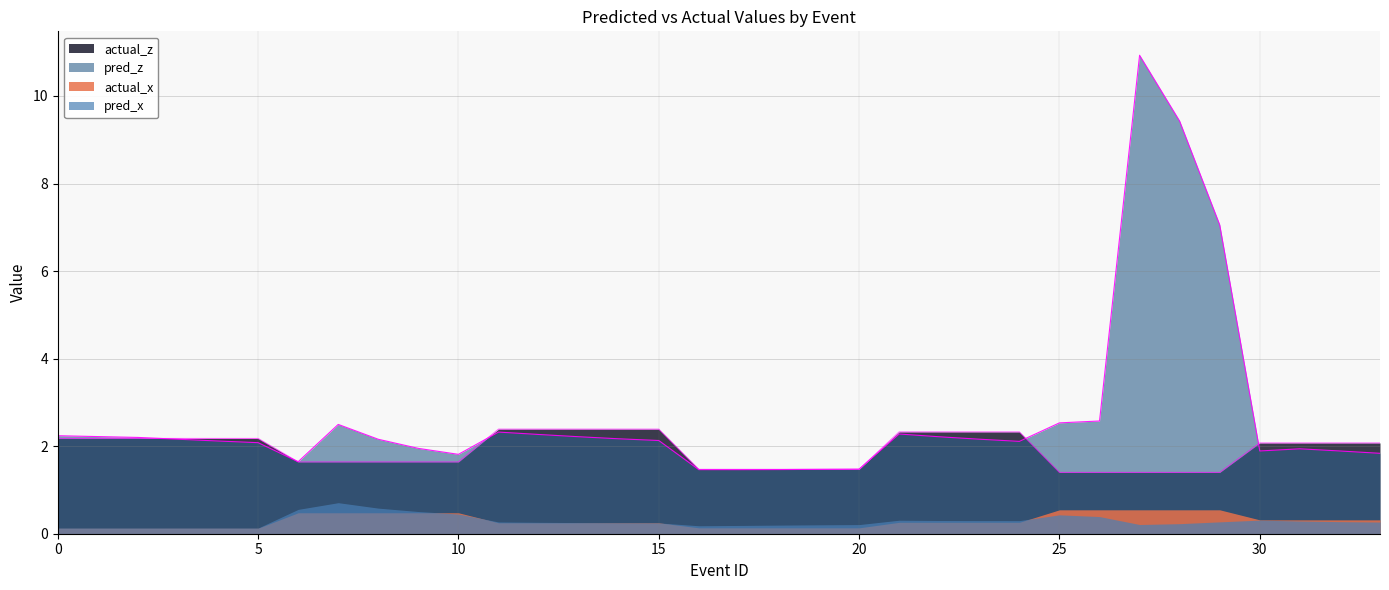

After their last crossing, which series has the higher values: pred_z or actual_z?

actual_z